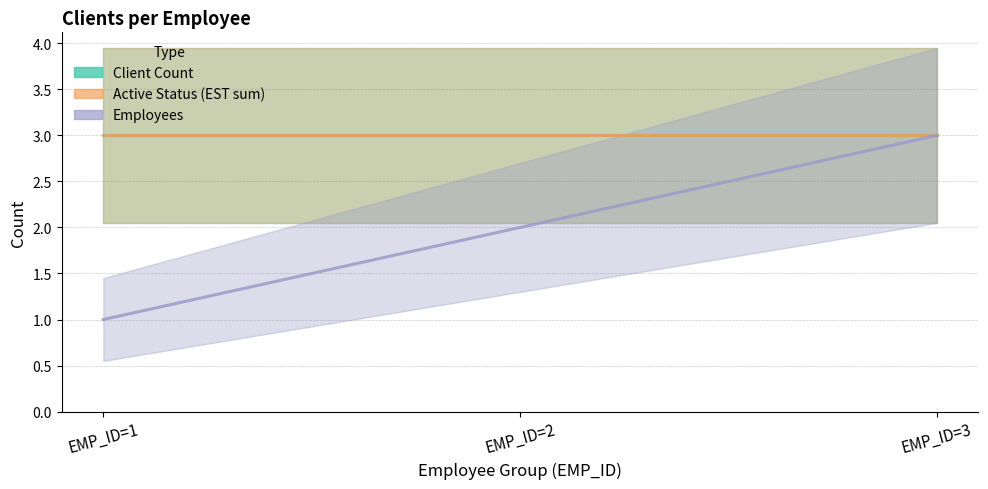

What is the minimum value for Active Status (EST sum)?

3